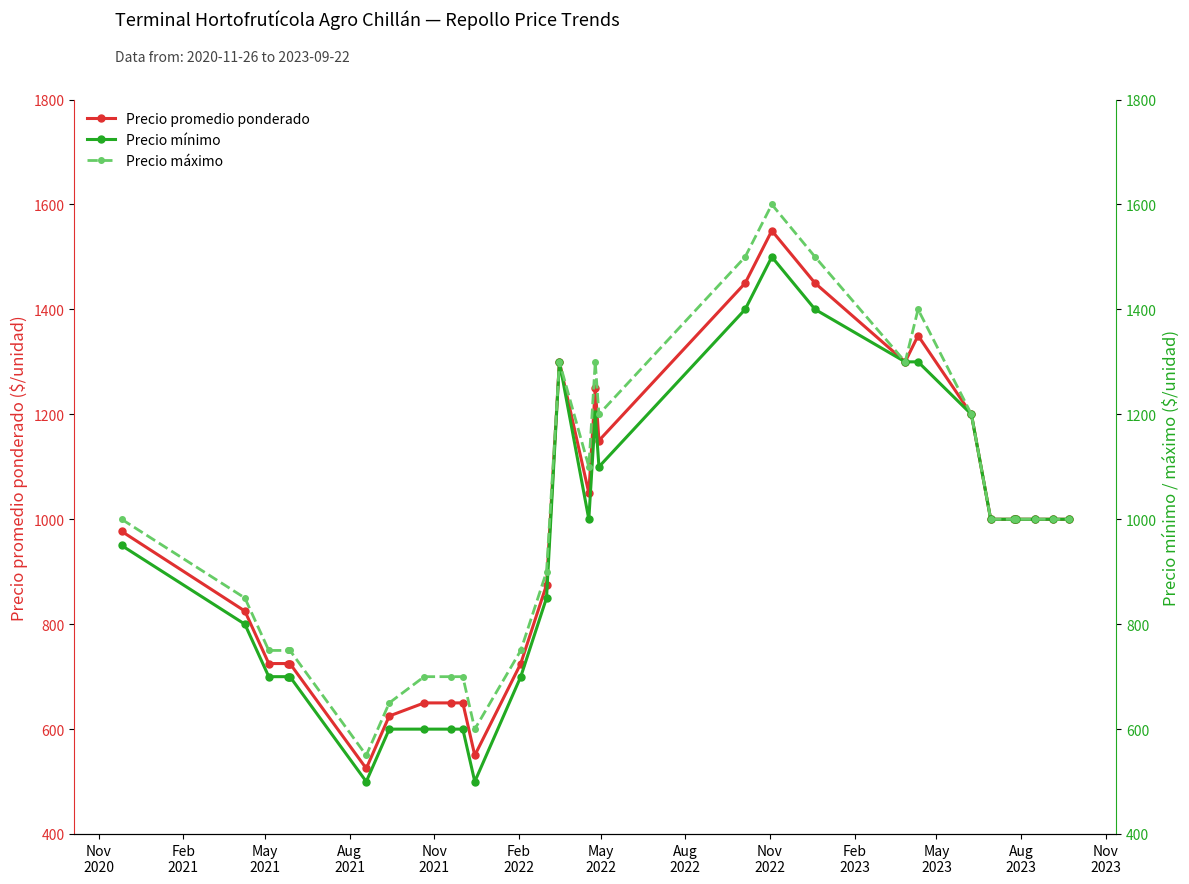

True or false: Precio mínimo has more than 2 interior local peaks.

True